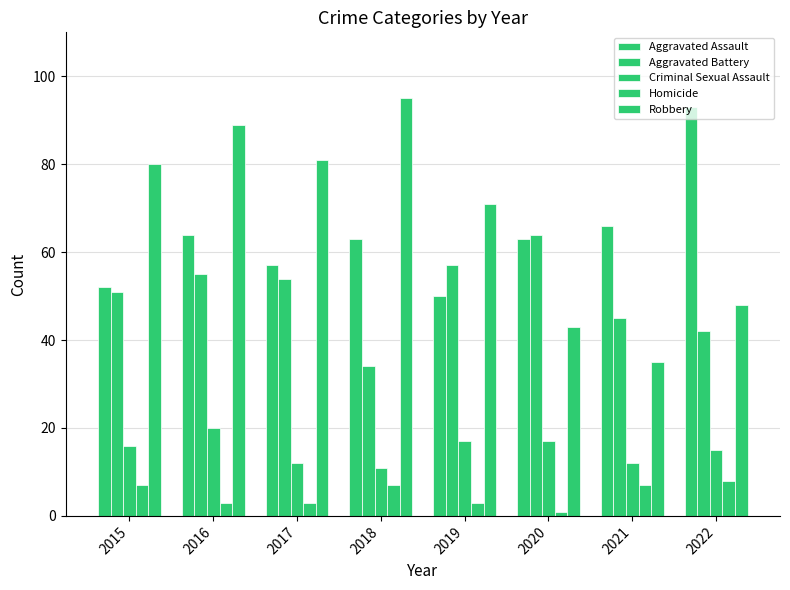

At how many categories does at least one series exceed 35?

8